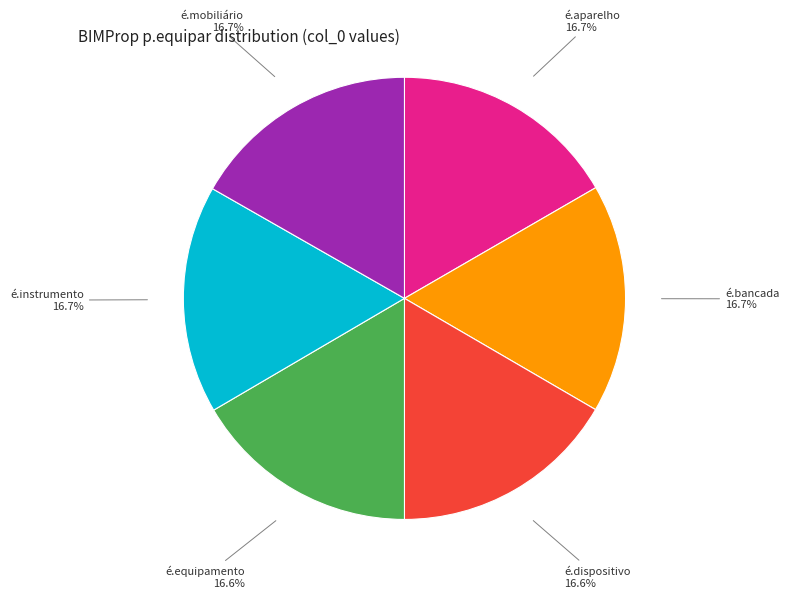

Does any single category account for the majority?

No